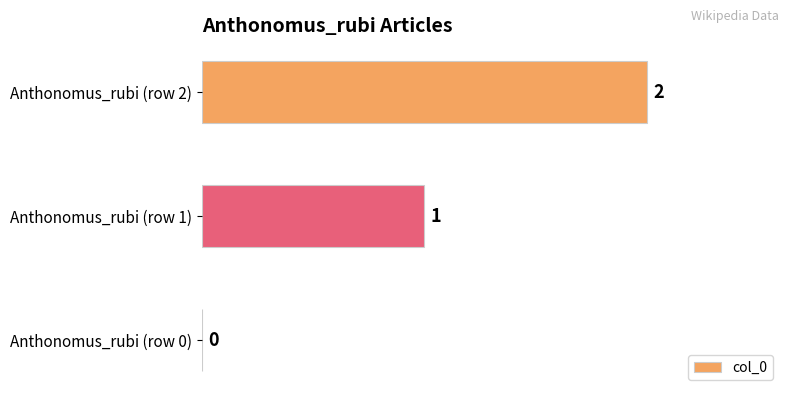

Which has a higher value, Anthonomus_rubi (row 0) or Anthonomus_rubi (row 1)?

Anthonomus_rubi (row 1)